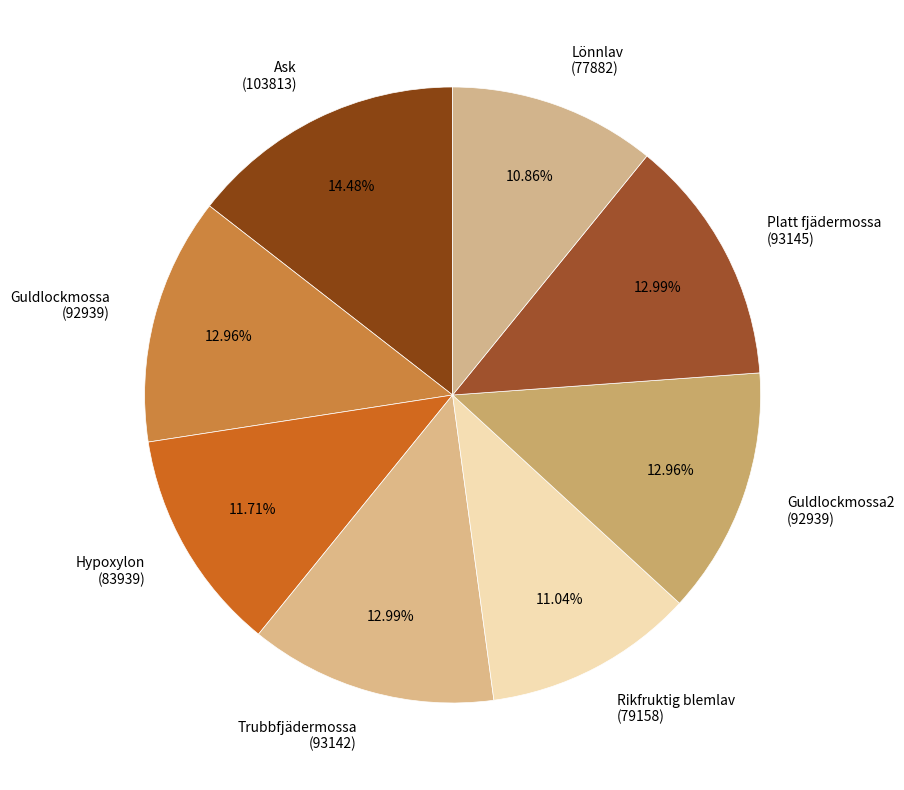

How many segments does this pie chart have?

8